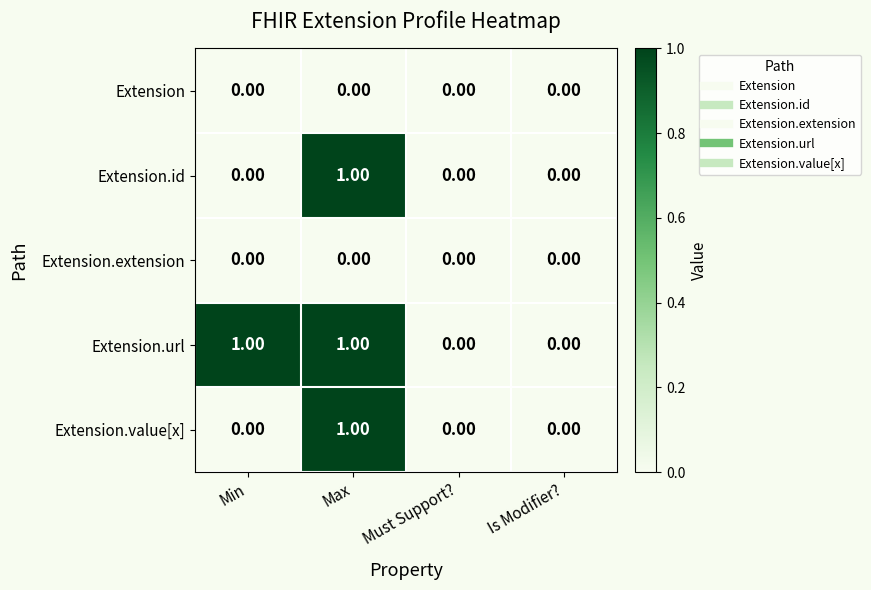

Which series changed the most between Min and Must Support??

Extension.url